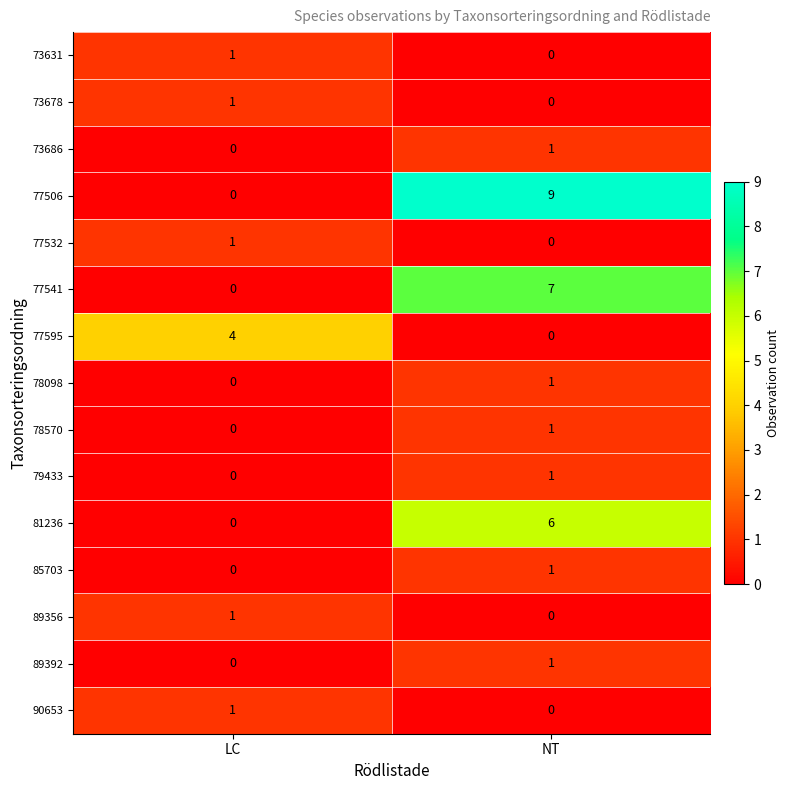

Which label corresponds to the largest value in the chart?

NT